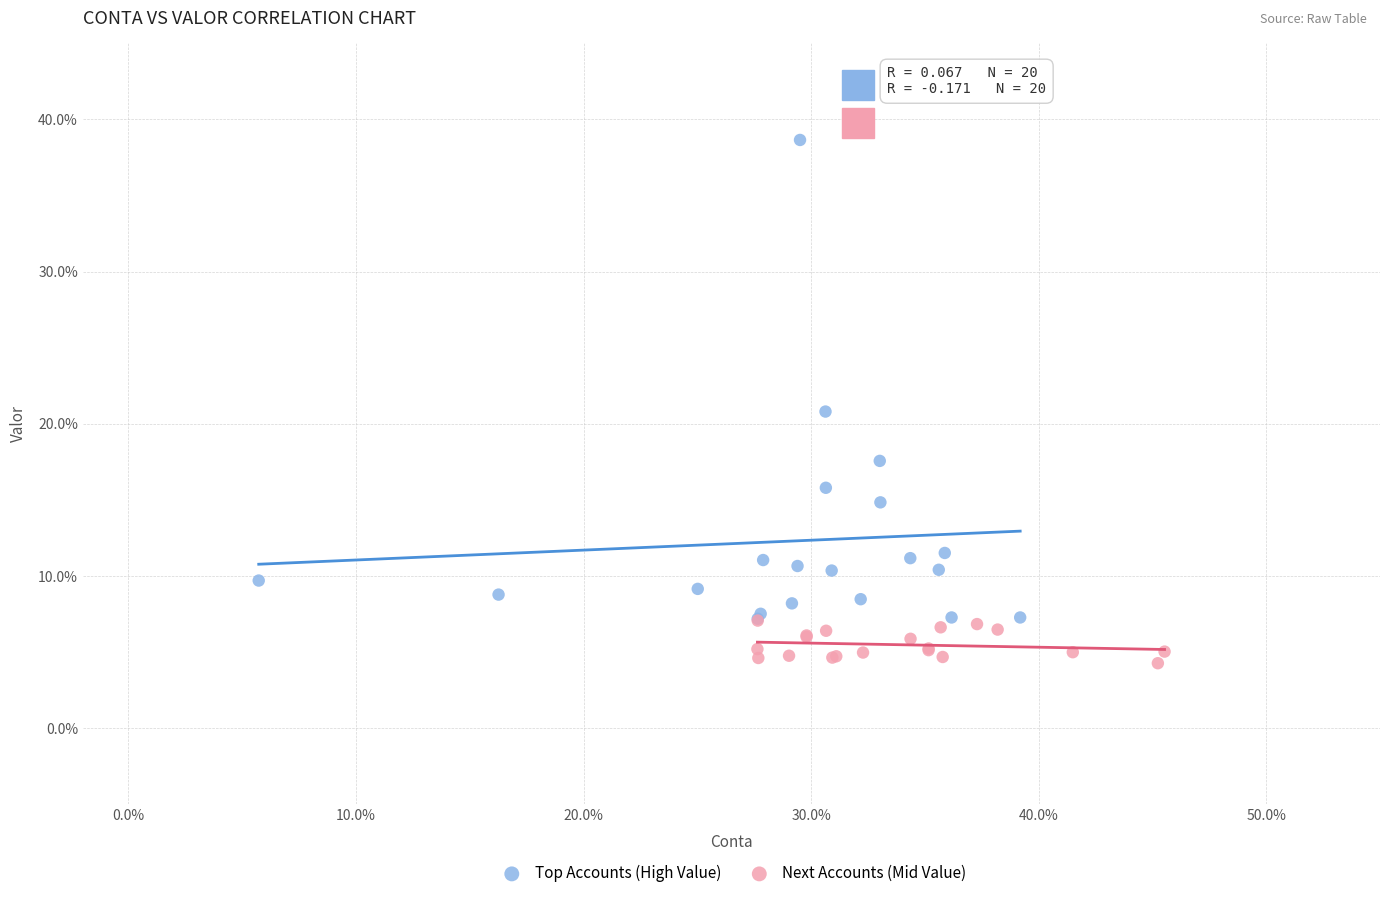

Which series contains the highest Y value?

Top Accounts (High Value)